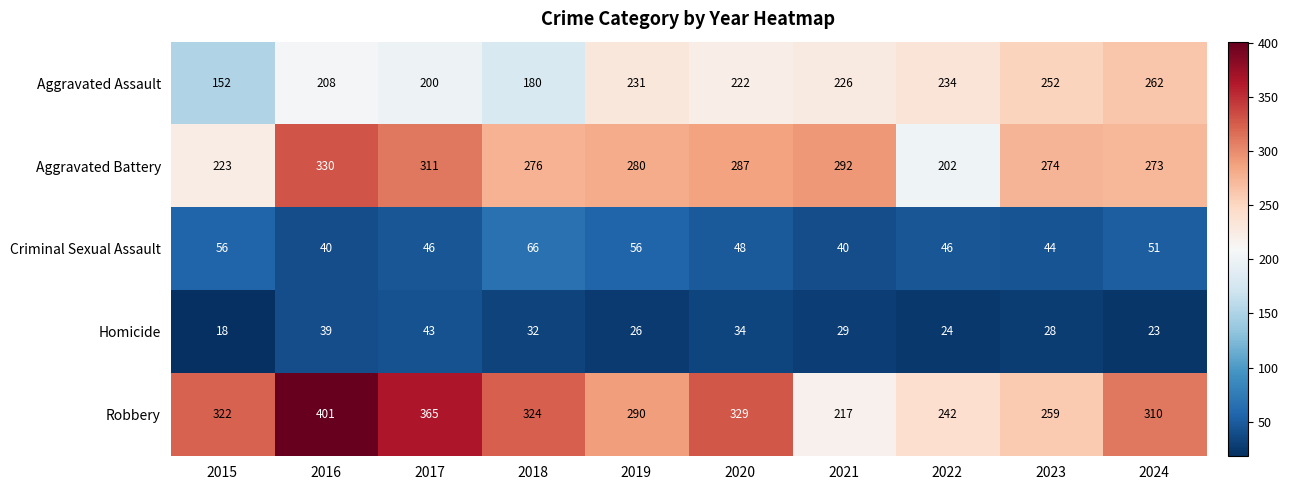

List the labels in order of Robbery value, largest first.

2016, 2017, 2020, 2018, 2015, 2024, 2019, 2023, 2022, 2021